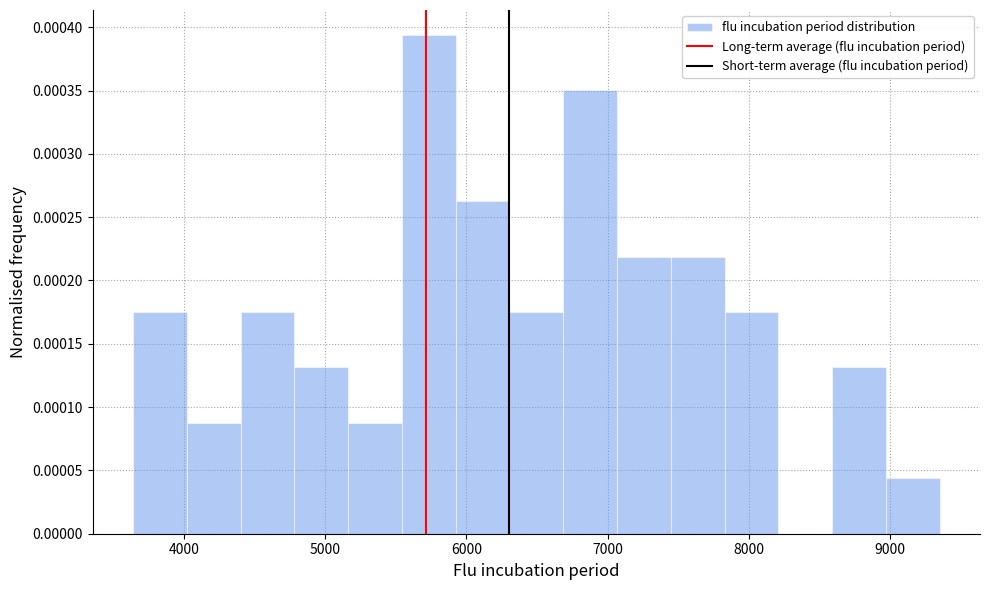

Around what value on the x-axis is the tallest bar? Give the approximate position of its centre, as read against the axis.

5700